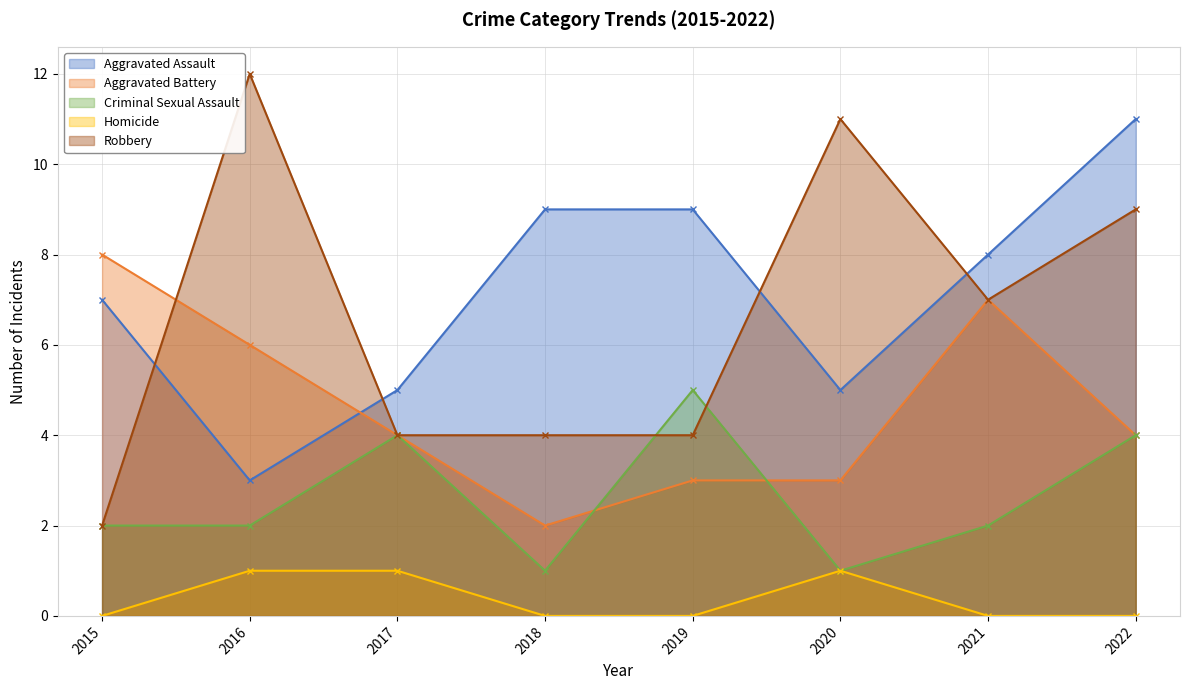

At which category does the chart reach its minimum across all series?

2015